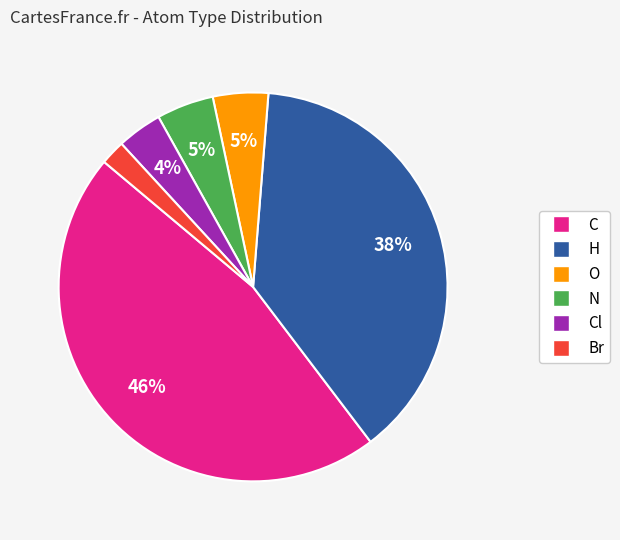

Do O and H together represent more than half of the pie?

No